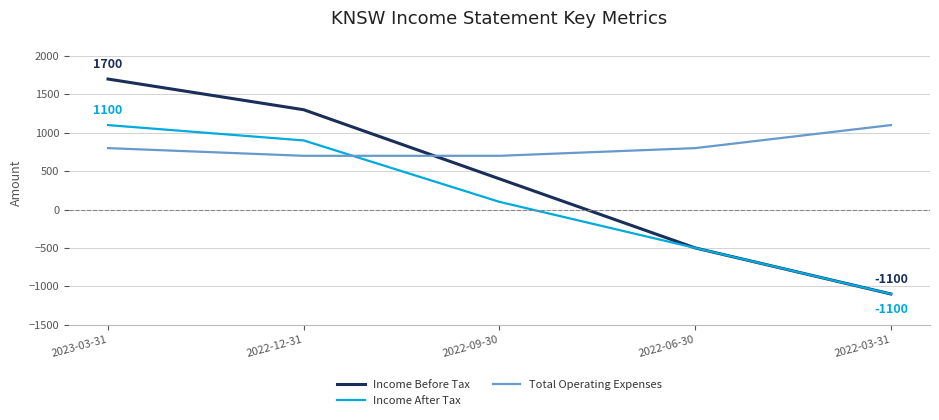

Between 2022-12-31 and 2022-06-30, which series saw the biggest shift?

Income Before Tax